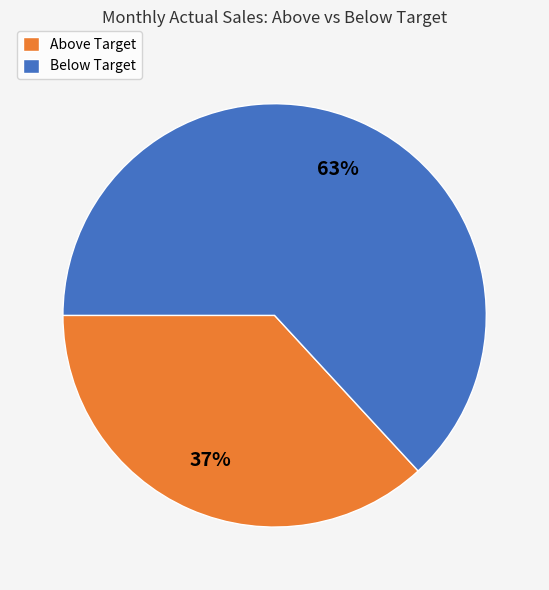

True or false: Below Target accounts for 63% of the total.

True